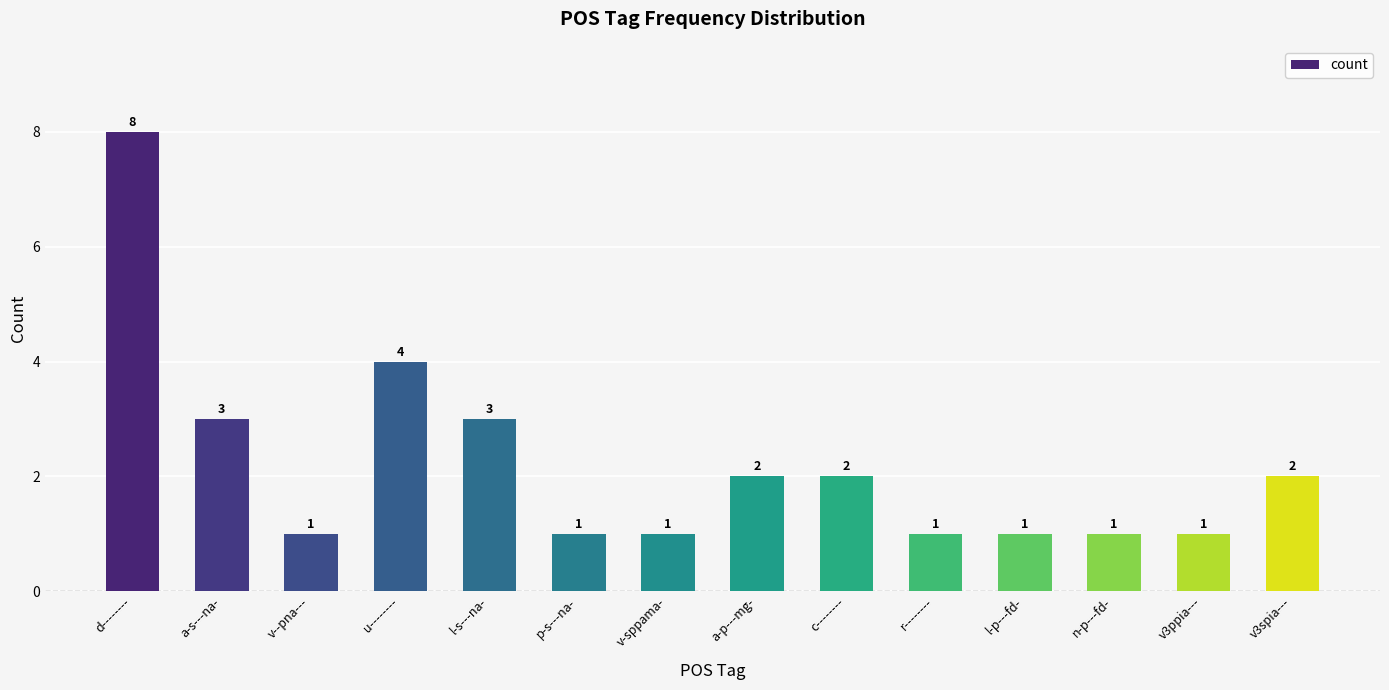

Reading left to right, list all the values displayed in this chart.

8	3	1	4	3	1	1	2	2	1	1	1	1	2